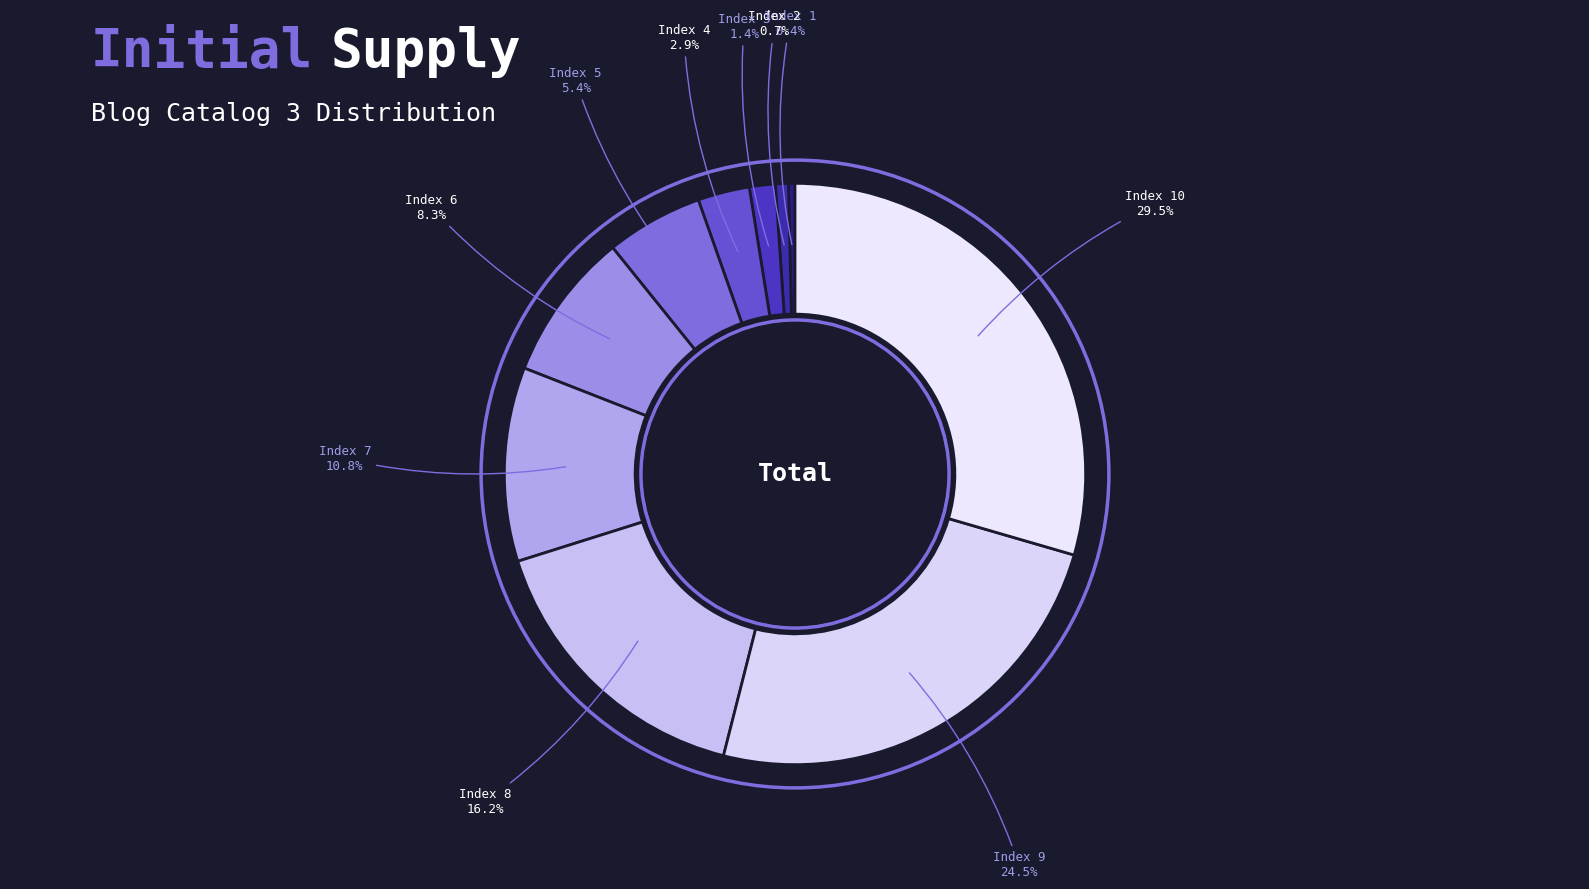

To the nearest percent, what is the average slice percentage?

10%